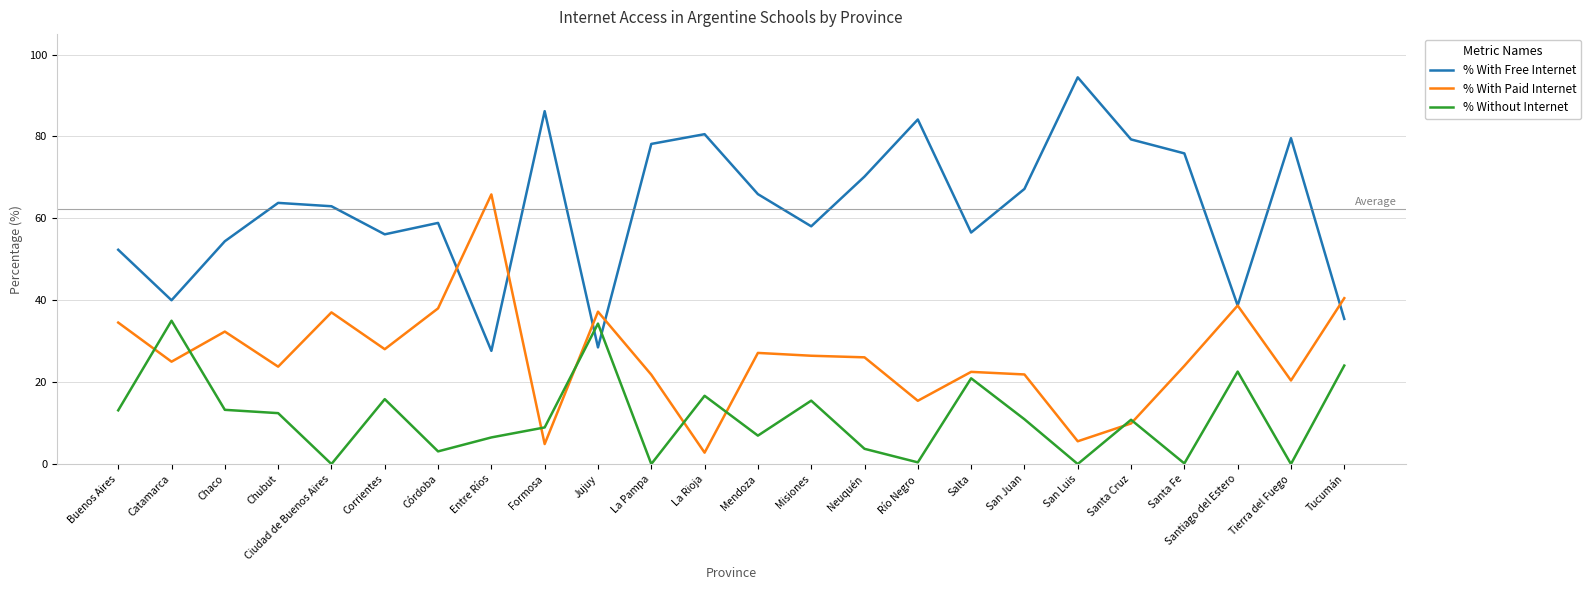

True or false: % With Paid Internet and % Without Internet intersect in this chart.

True